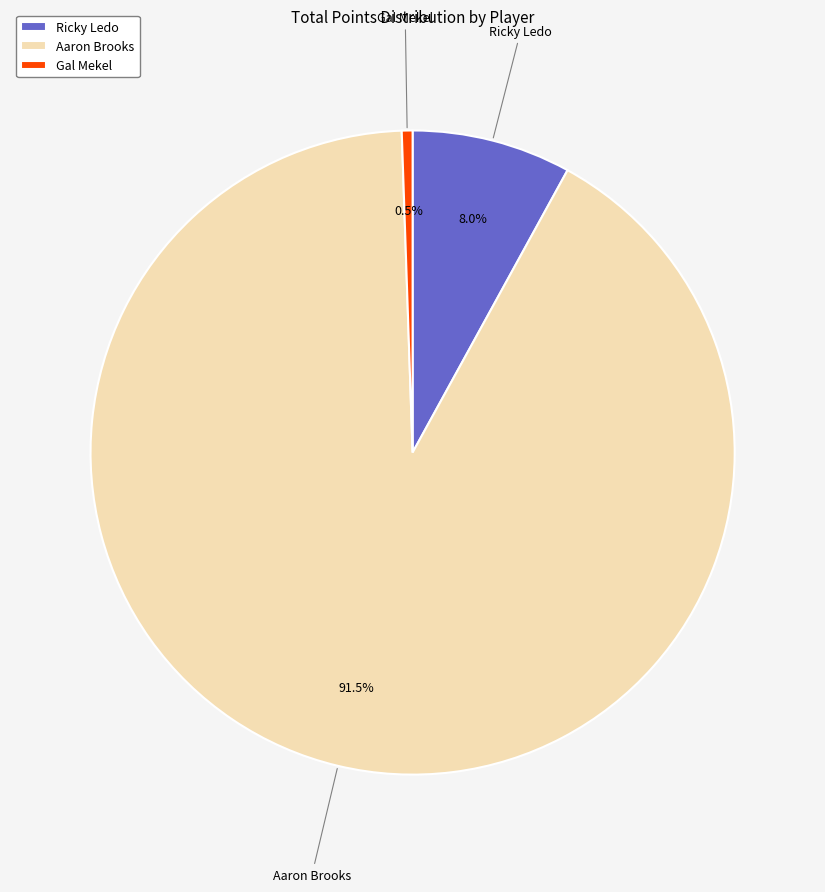

Is Ricky Ledo the majority of the pie?

No